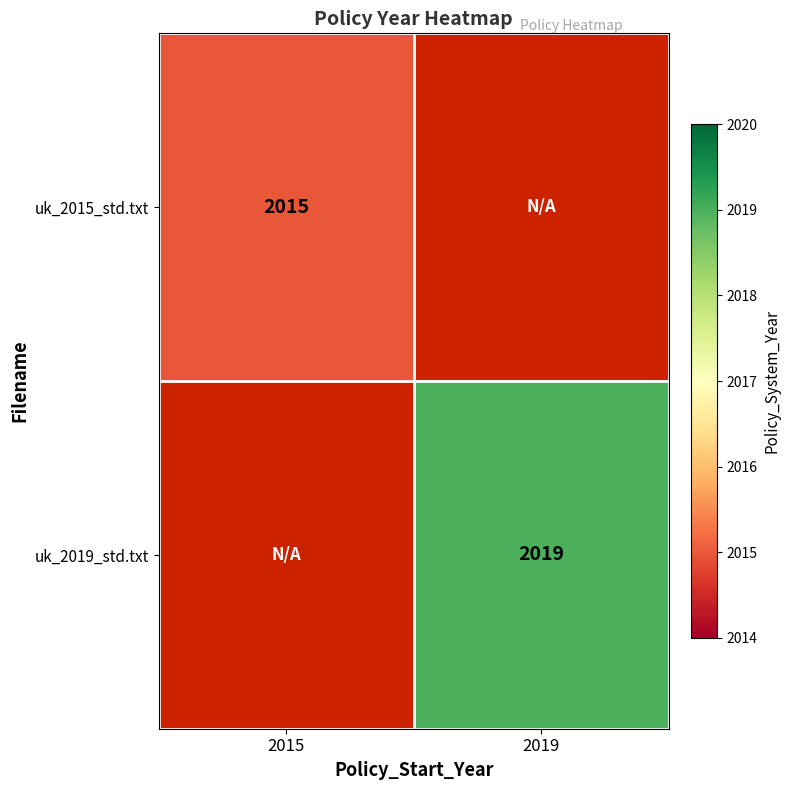

Between 2019 and 2015, which is larger?

2015